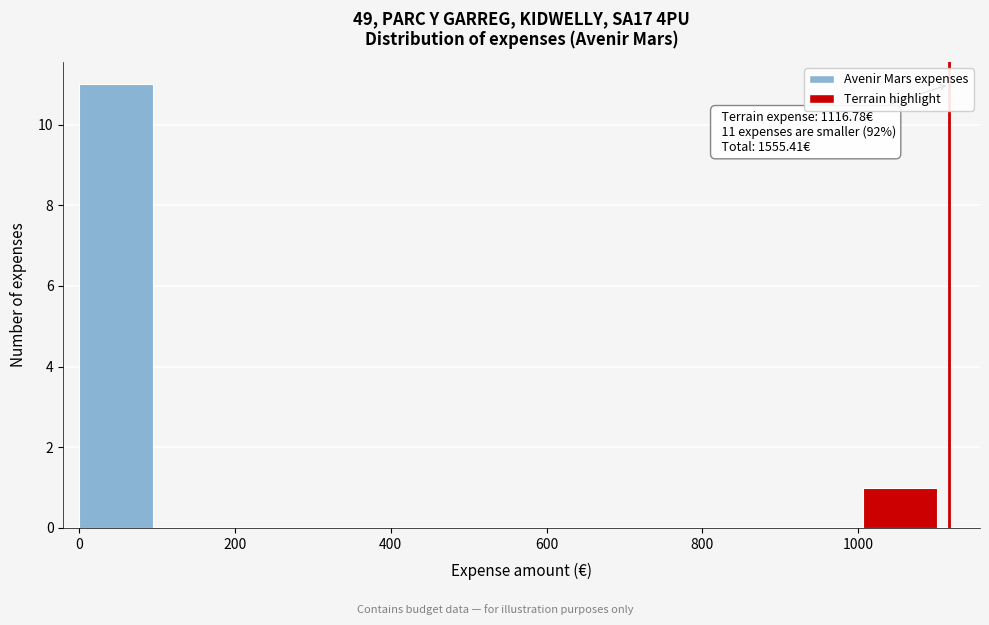

Which range on the x-axis has the tallest bar?

0 to 120